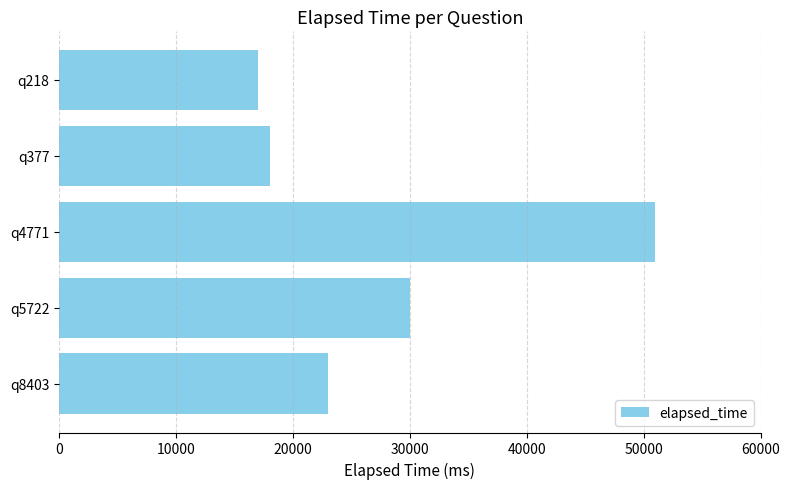

What is the average value?

27800